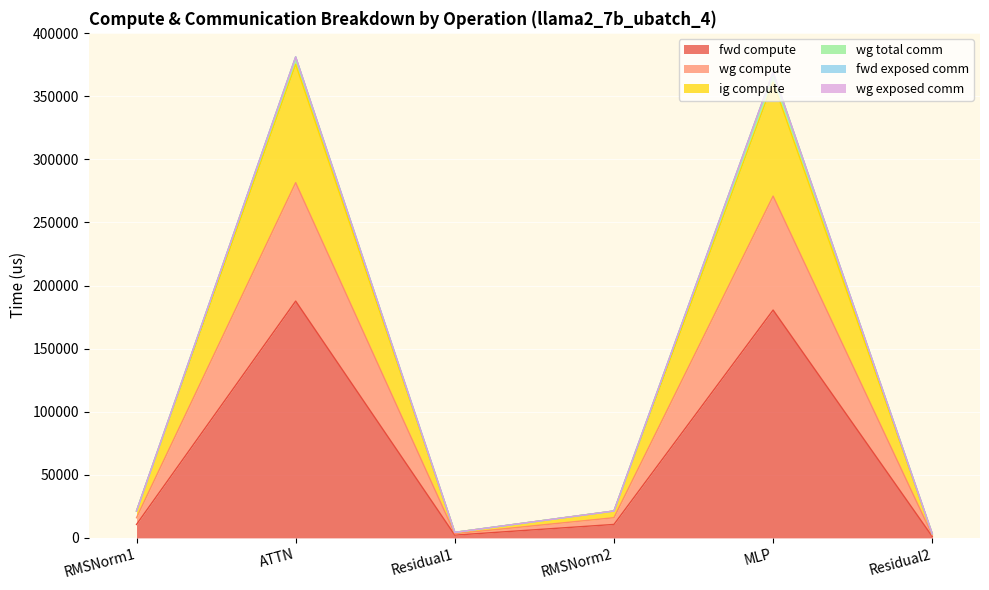

Which category has the highest value in the wg compute series?

ATTN